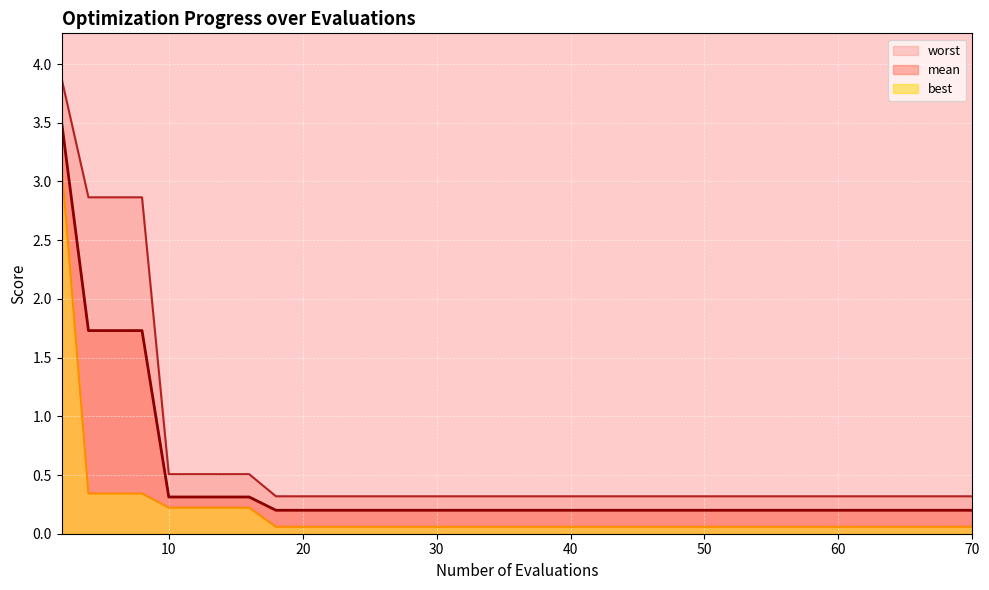

True or false: mean has a value of 0.2 at 20.

True